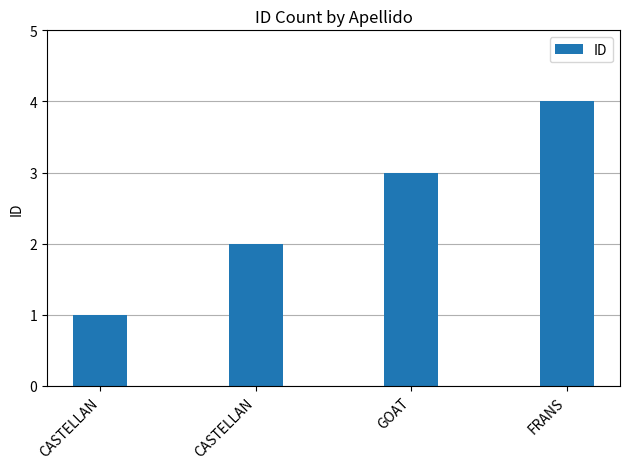

Count the number of data series in this chart.

1